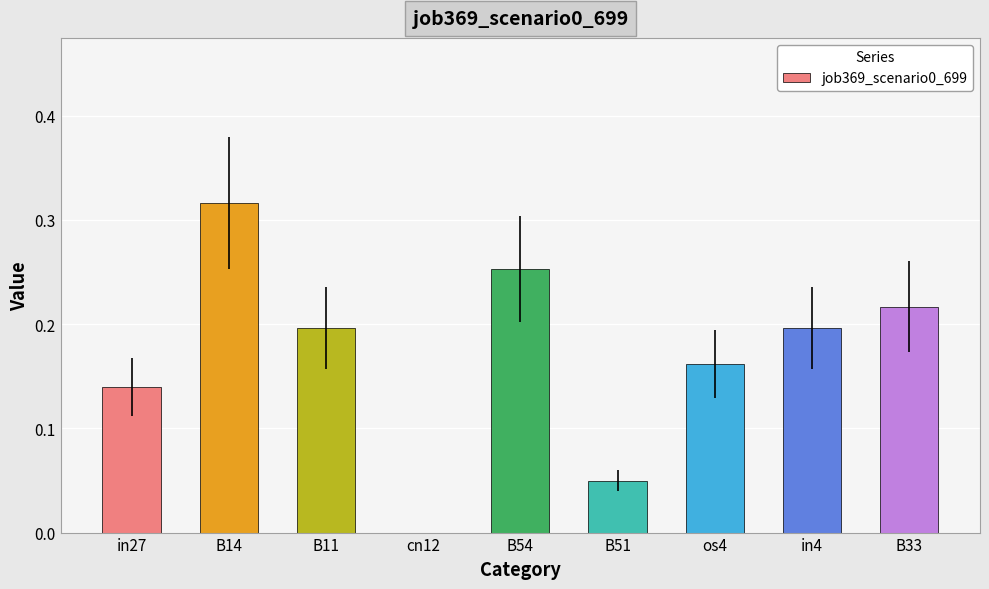

Which has a higher value, cn12 or B54?

B54